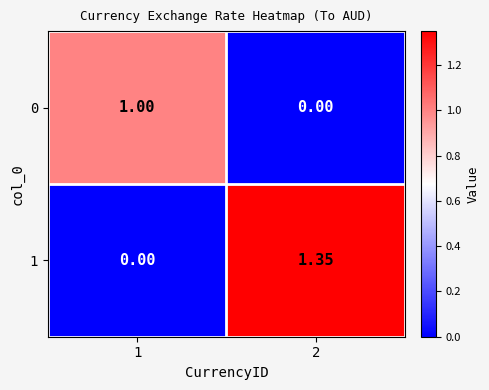

Rank the series at 1 from lowest to highest value.

1, 0